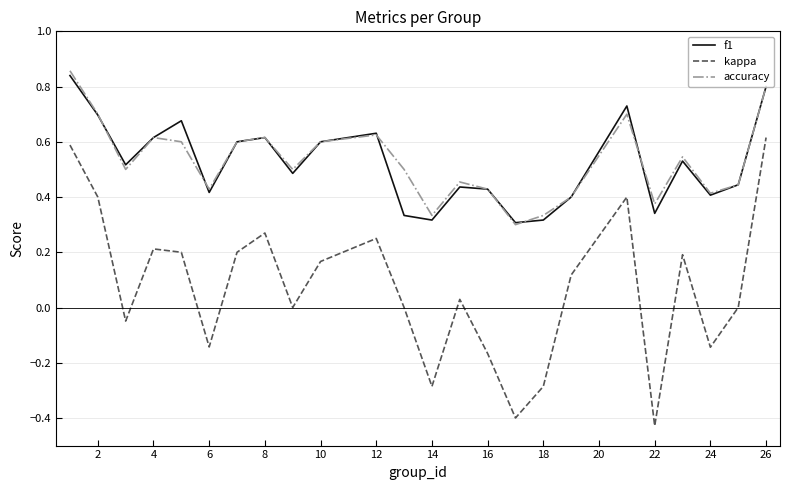

True or false: kappa and accuracy intersect in this chart.

False